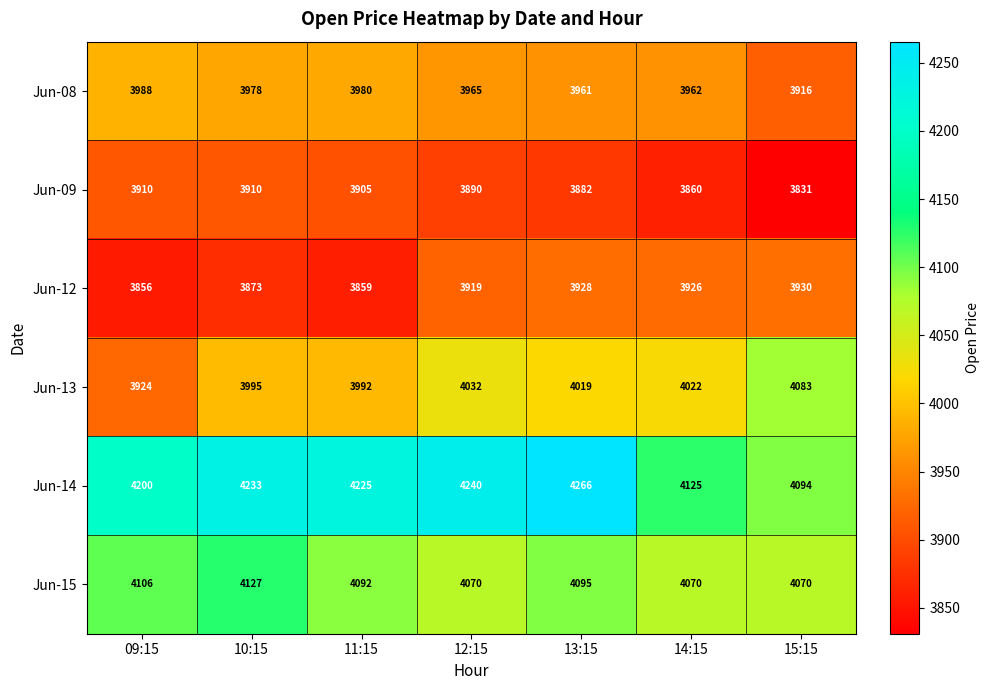

What is the difference between the second highest and second lowest values in the Jun-09 series?

50